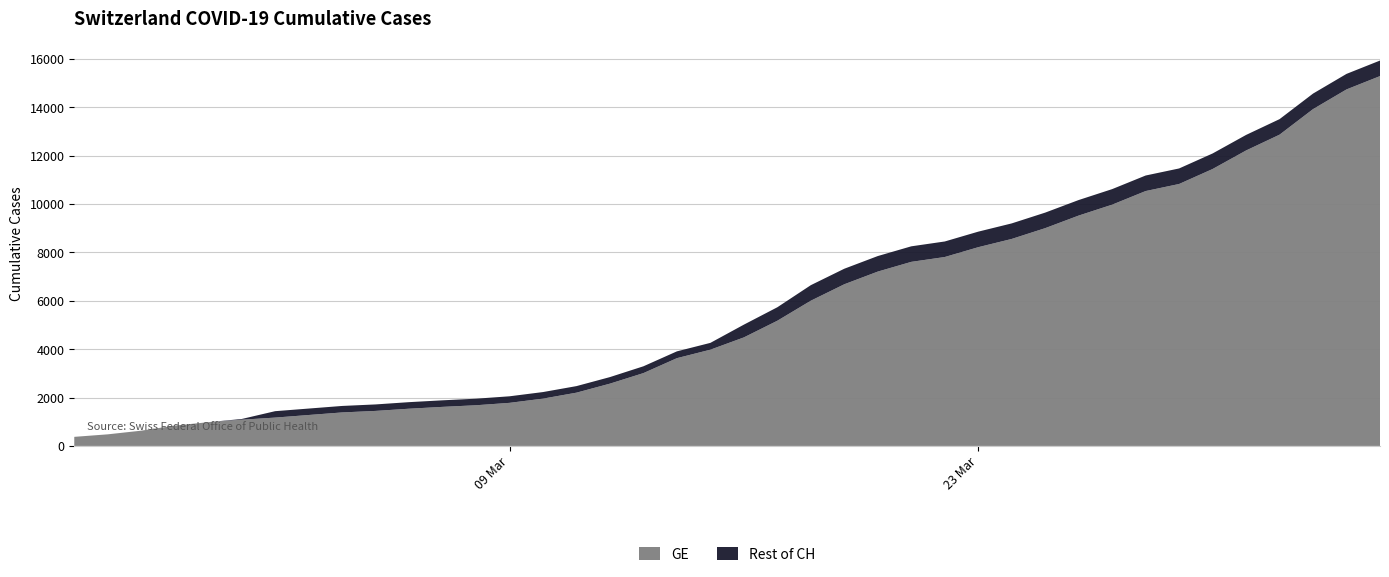

Reading left to right, extract all data points from this chart.

GE: 0=375	1=479	2=630	3=840	4=981	5=1083	6=1171	7=1278	8=1384	9=1447	10=1538	11=1614	12=1681	13=1780	14=1955	15=2201	16=2574	17=3010	18=3627	19=3978	20=4485	21=5174	22=6002	23=6681	24=7205	25=7607	26=7807	27=8213	28=8554	29=9000	30=9520	31=9971	32=10533	33=10825	34=11444	35=12210	36=12863	37=13919	38=14733	39=15284
CH: 0=375	1=479	2=630	3=840	4=981	5=1113	6=1436	7=1544	8=1652	9=1715	10=1809	11=1885	12=1952	13=2051	14=2226	15=2472	16=2845	17=3291	18=3908	19=4259	20=5012	21=5731	22=6644	23=7323	24=7847	25=8249	26=8449	27=8855	28=9196	29=9642	30=10162	31=10613	32=11175	33=11467	34=12086	35=12852	36=13505	37=14561	38=15375	39=15926